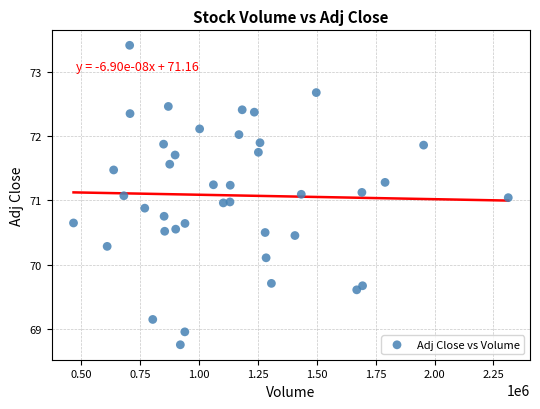

What is the range of Y values (max minus min)?

4.7